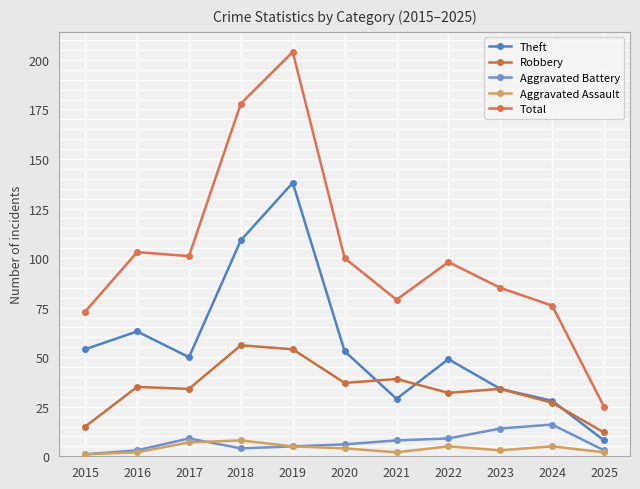

How many interior local valleys does the Theft series have?

2